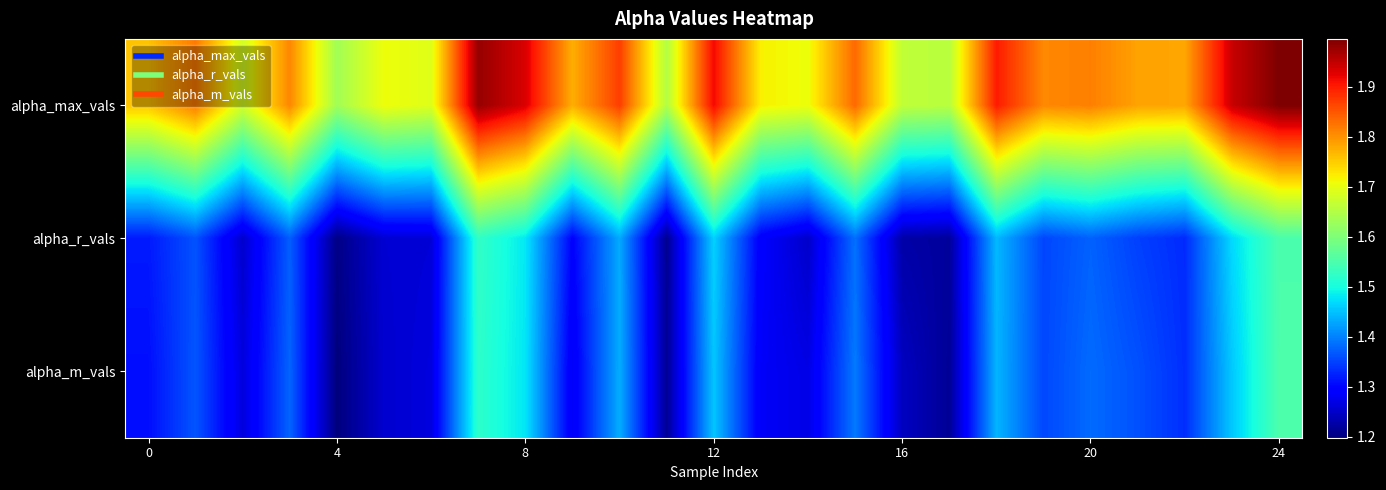

How many data points does each series have?

25